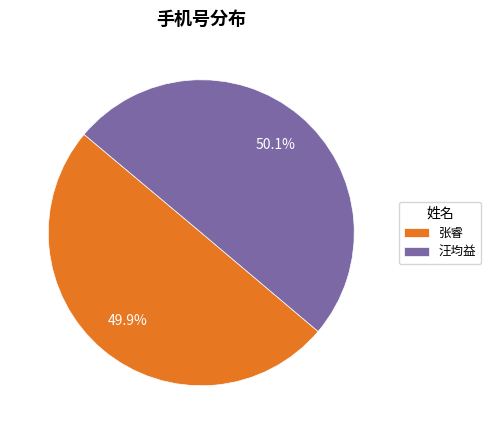

Is the sum of 张睿 and 汪均益 greater than half?

Yes